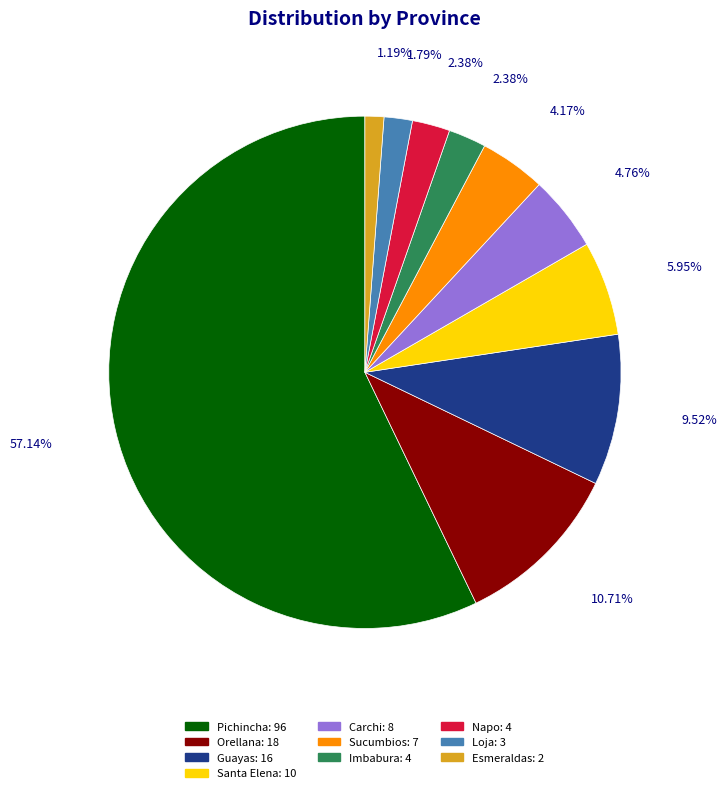

What is the smallest slice in the pie chart?

Esmeraldas